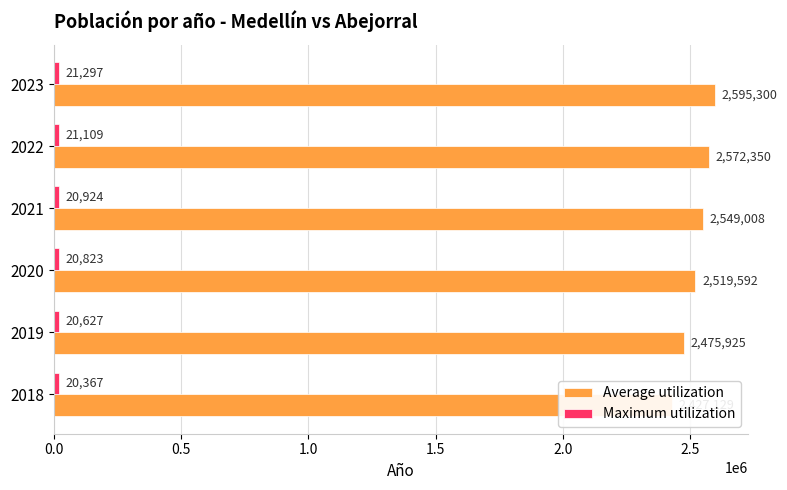

Reading right to left, transcribe all the data shown in this chart.

Average utilization: 2595300	2572350	2549008	2519592	2475925	2427129
Maximum utilization: 21297	21109	20924	20823	20627	20367